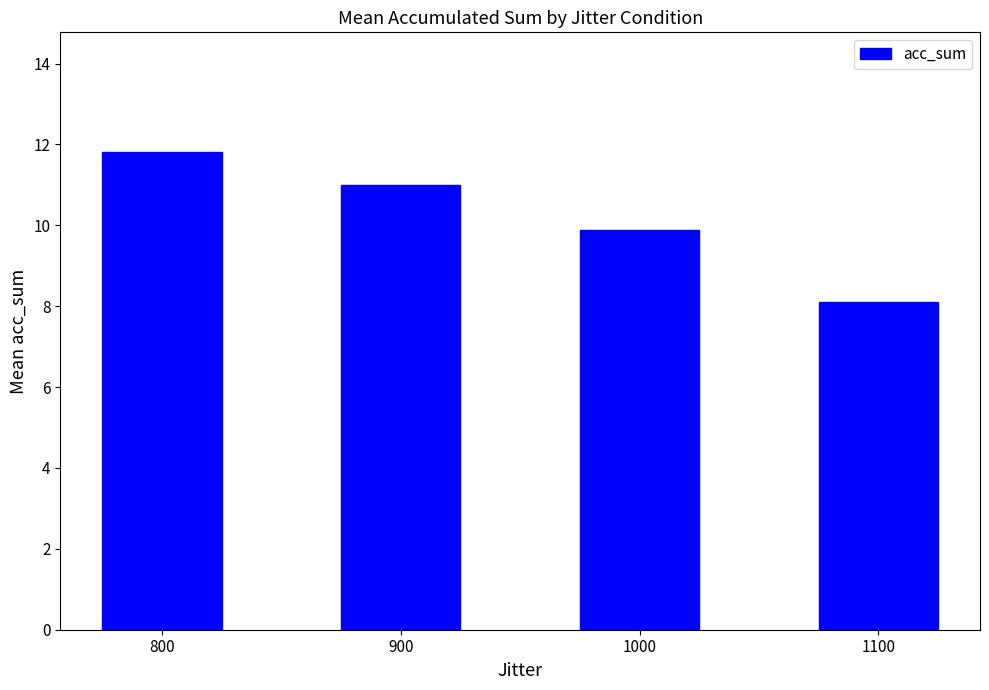

True or false: the data shows 8.1 at 1100.

True